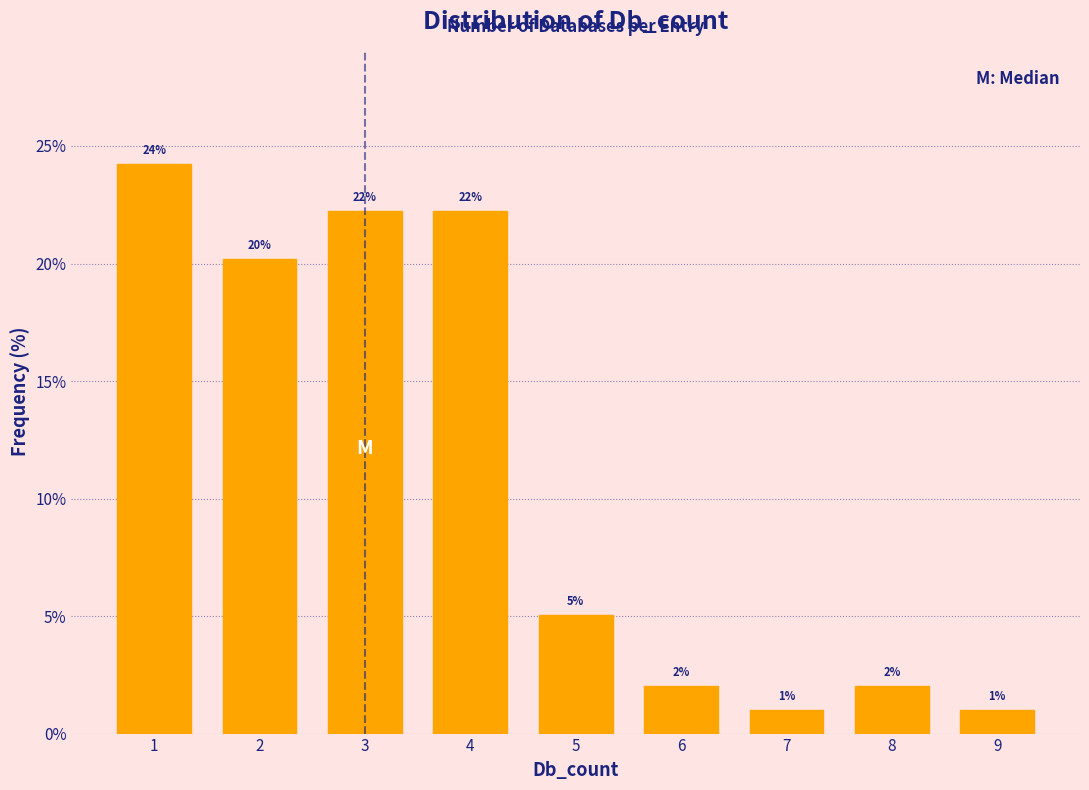

What is the smallest value displayed?

1.0